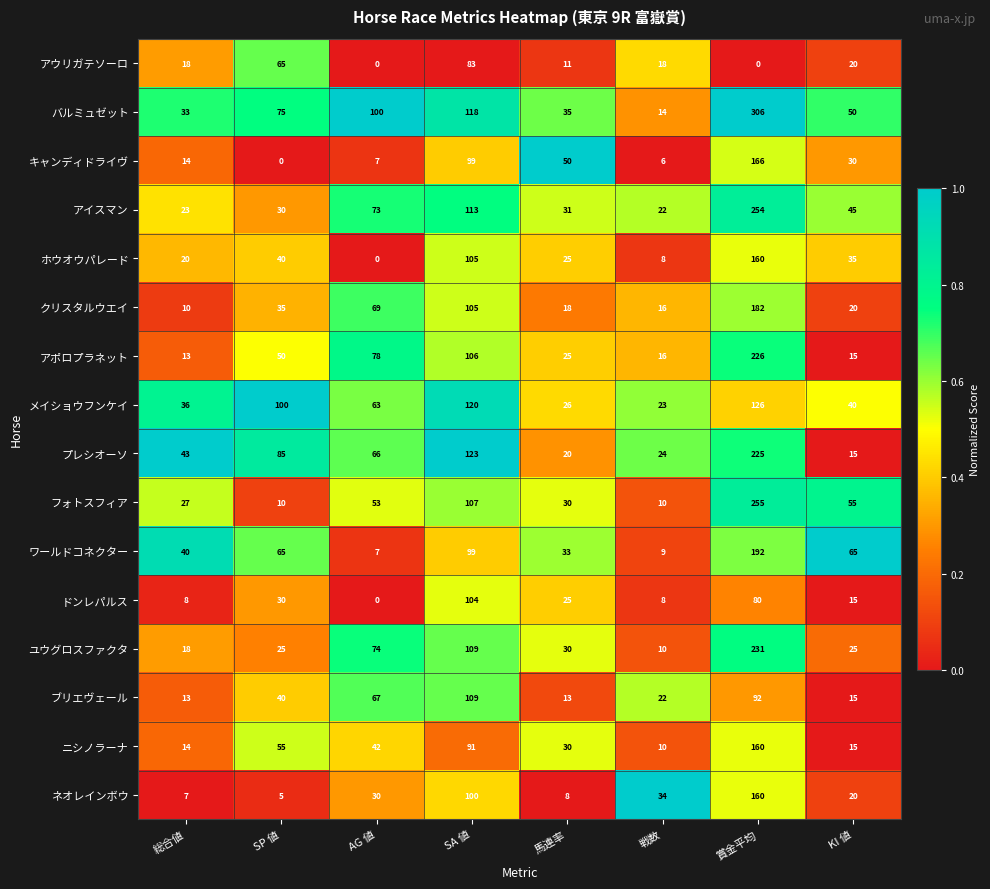

Between 馬連率 and 戦数, which series saw the biggest shift?

キャンディドライヴ